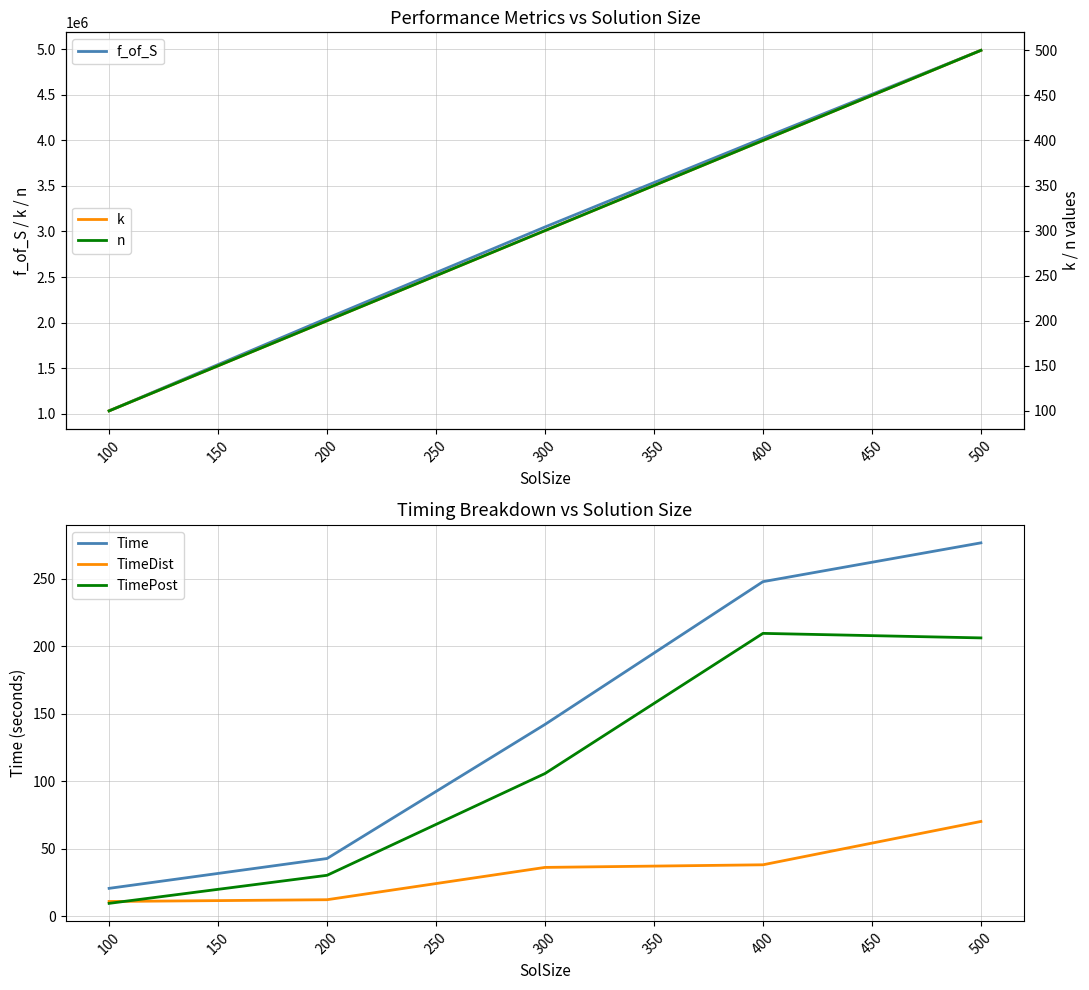

True or false: TimeDist and TimePost cross at least once.

True